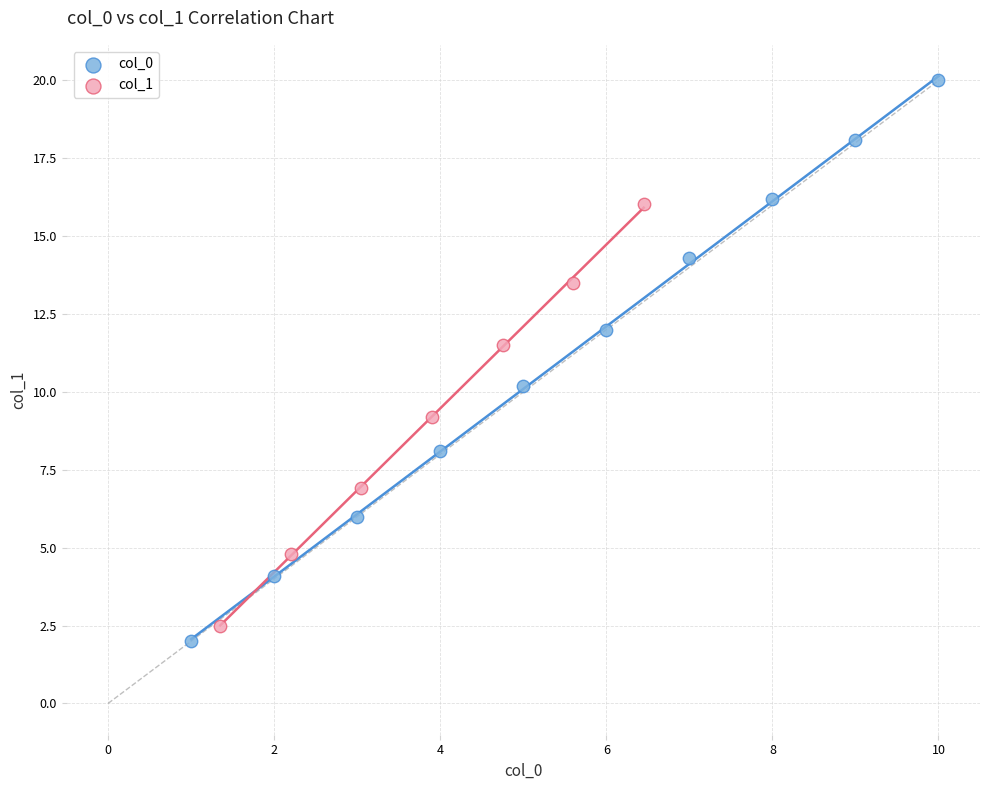

Which series reaches the maximum Y coordinate?

col_0